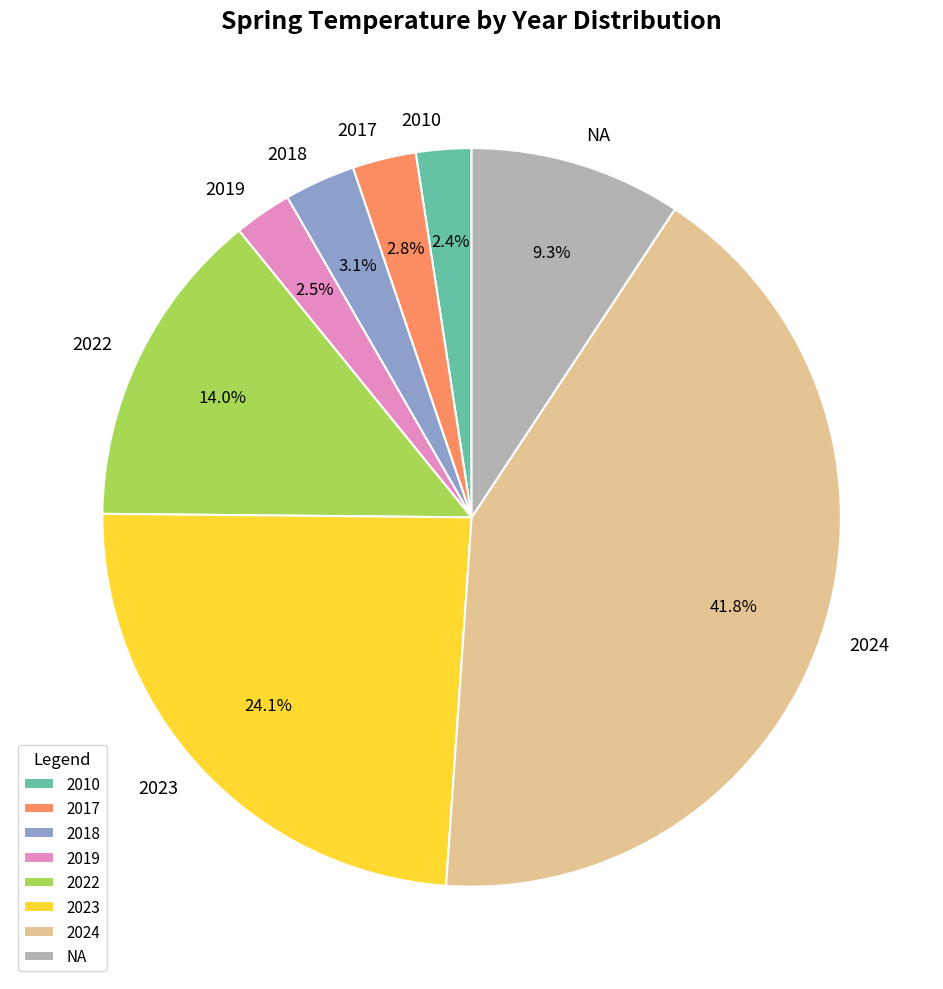

How many slices are in this pie chart?

8